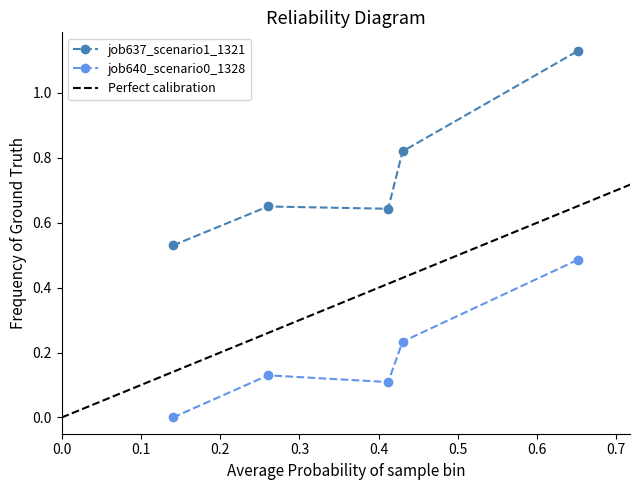

What is the maximum value for job640_scenario0_1328?

0.5